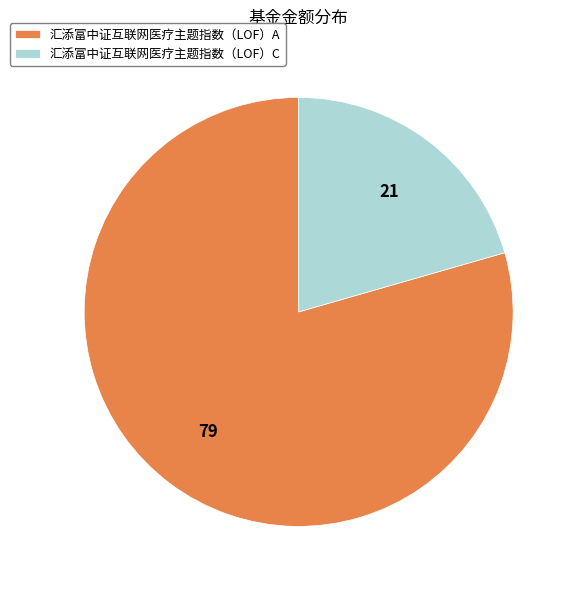

Which has a higher value, 汇添富中证互联网医疗主题指数（LOF）C or 汇添富中证互联网医疗主题指数（LOF）A?

汇添富中证互联网医疗主题指数（LOF）A